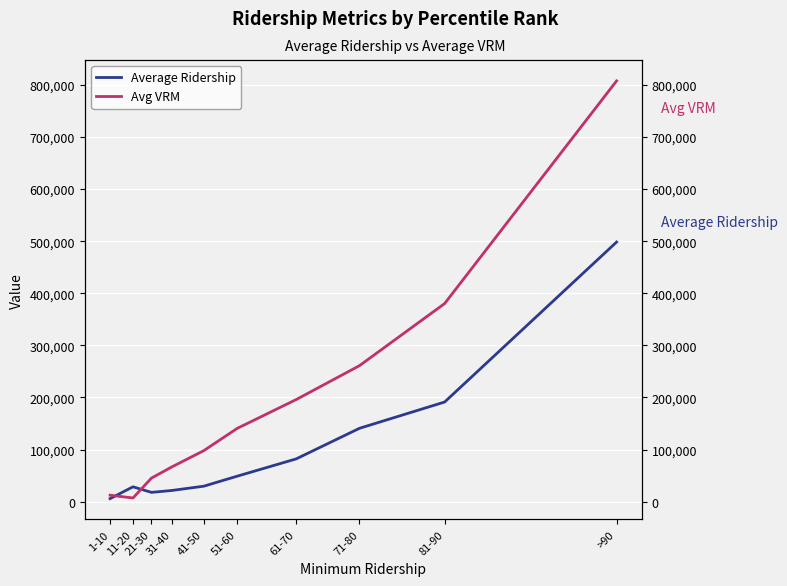

What position from the left is 81-90?

9